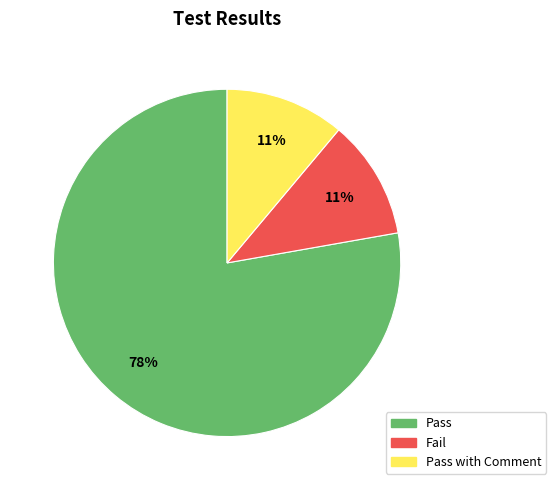

Which has a higher value, Pass with Comment or Pass?

Pass